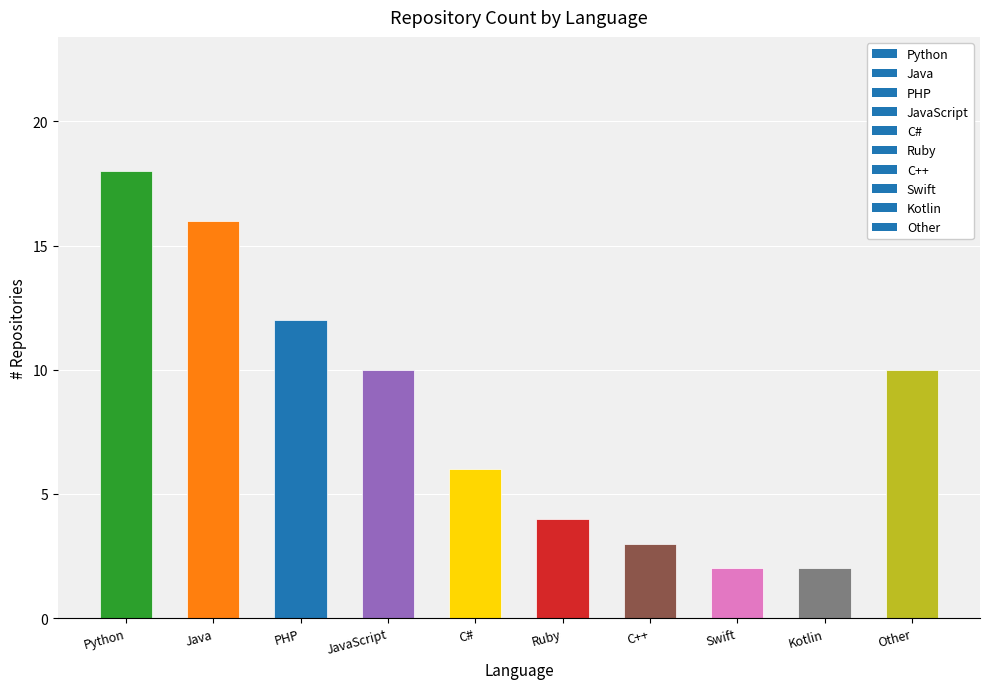

What is the value of the 7th bar from the left?

3